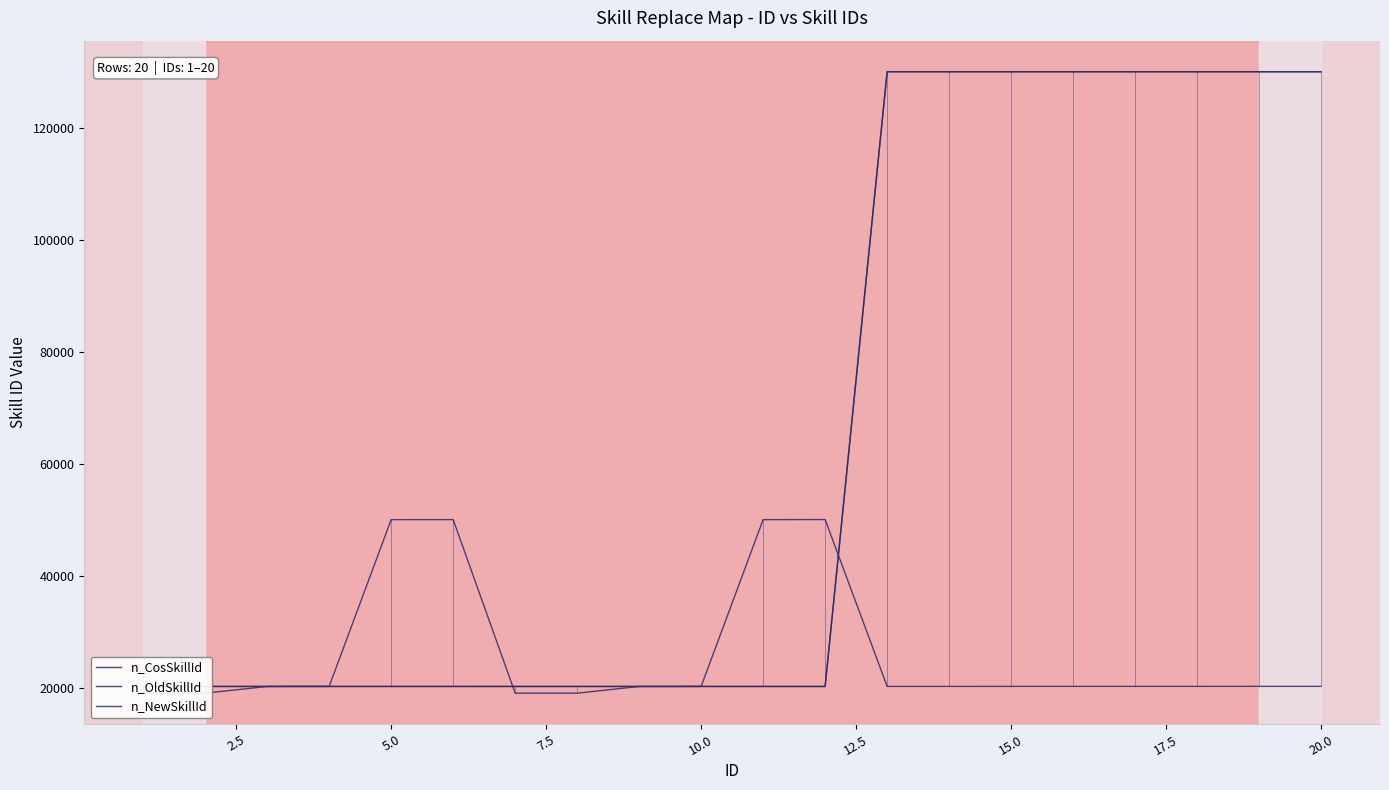

What is the maximum value for n_OldSkillId?

50020